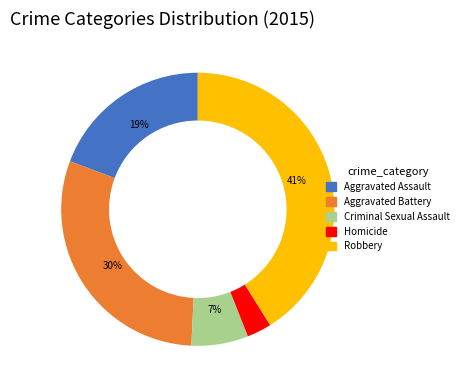

The Aggravated Battery slice represents 37% of the pie. True or false?

False